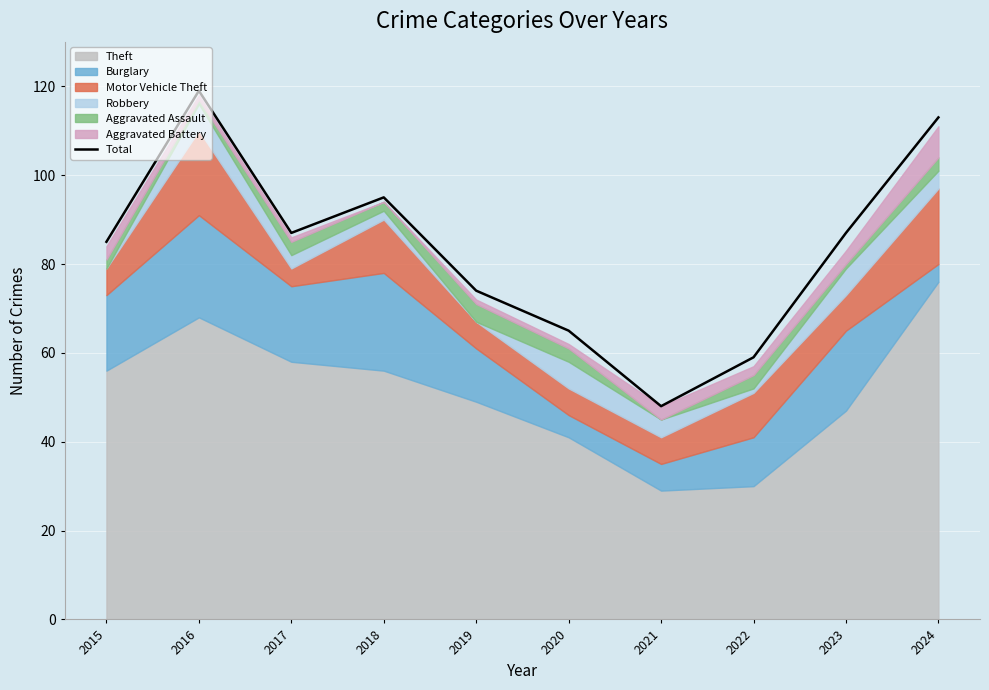

The chart shows a value of 59 at 2018. True or false?

False